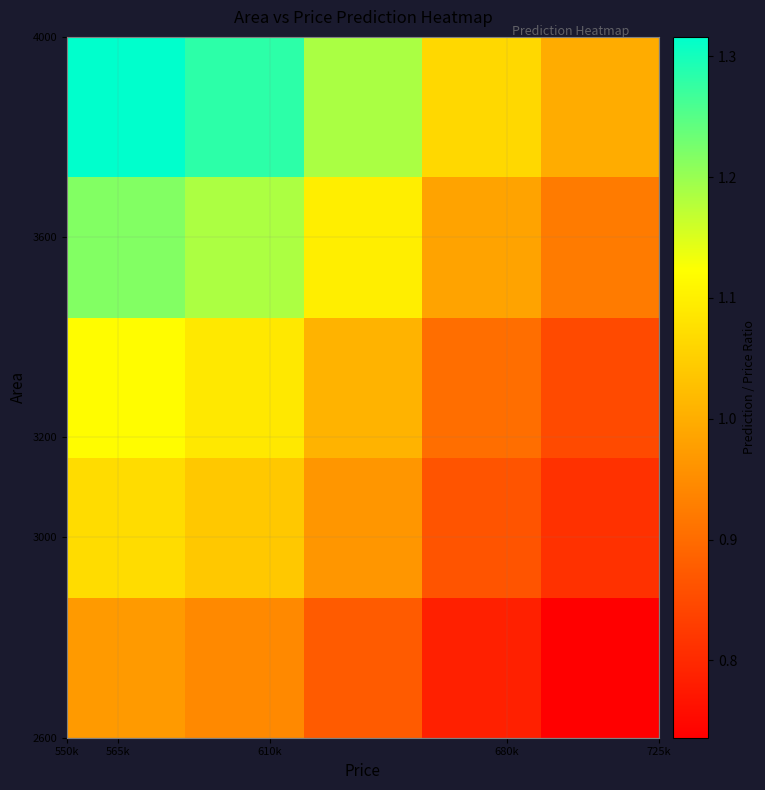

How many series are shown in this chart?

5